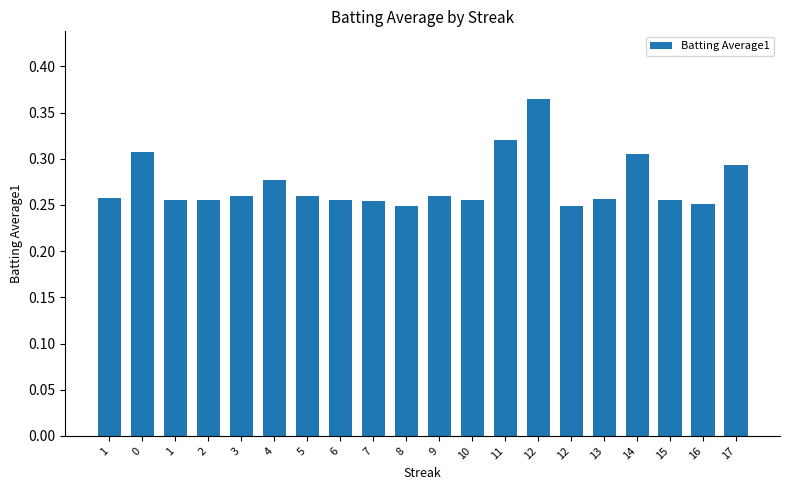

Which has a higher value, 2 or 8?

2